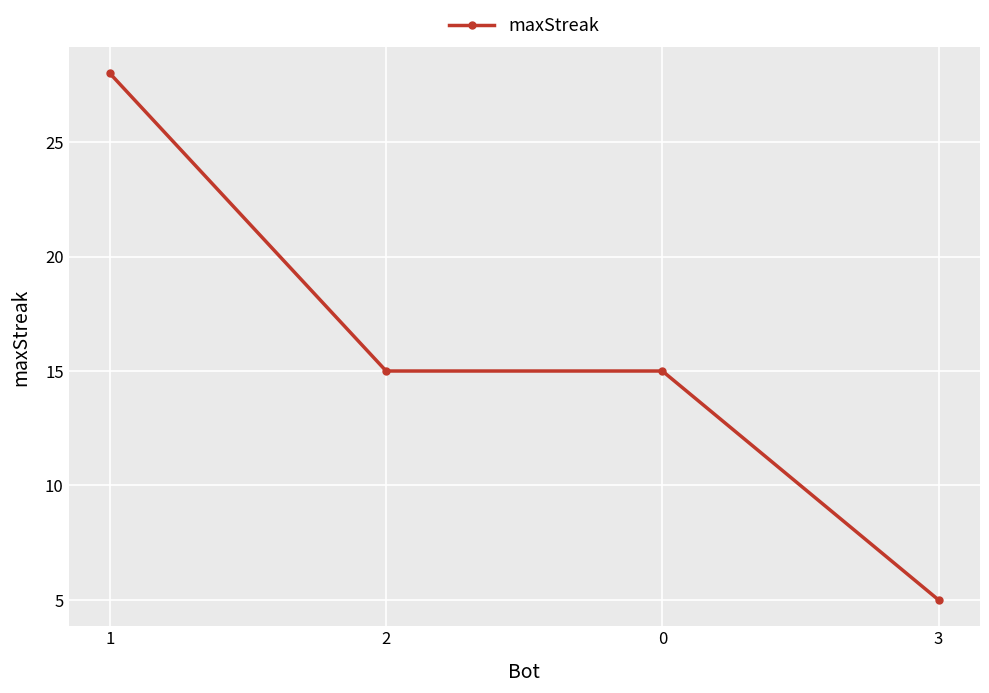

Which category has the lowest value across all series?

3